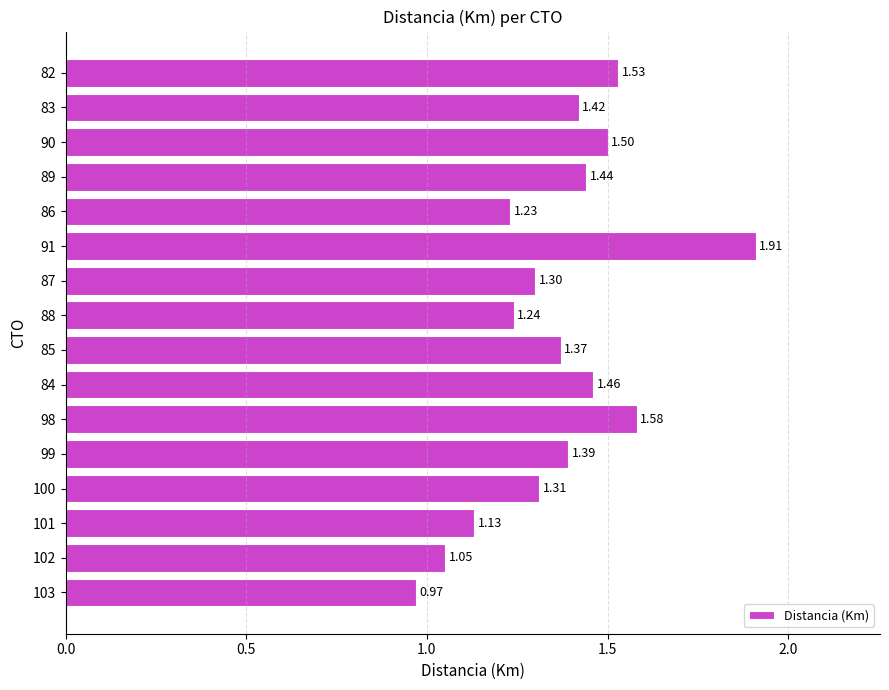

Rank the categories by value from highest to lowest.

91, 98, 82, 90, 84, 89, 83, 99, 85, 100, 87, 88, 86, 101, 102, 103